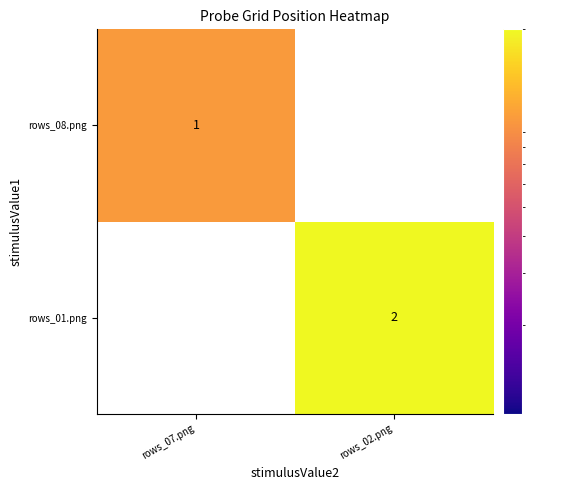

True or false: rows_08.png has a value of 1.6 at rows_07.png.

False